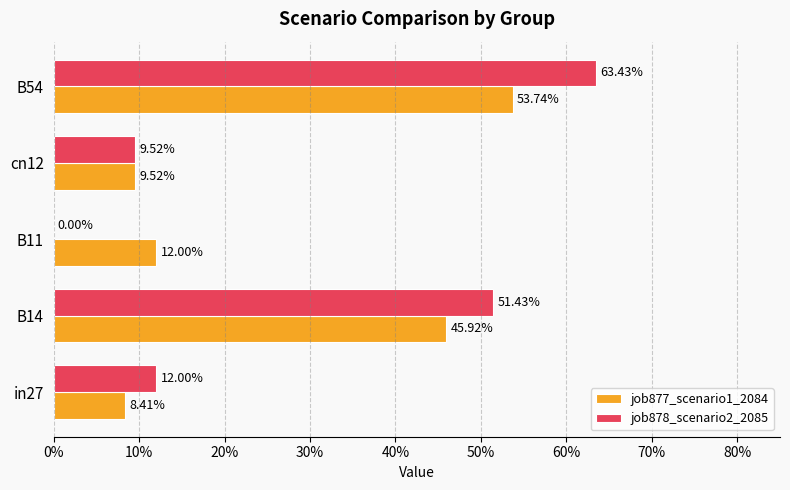

What are all the series names shown in the legend?

job877_scenario1_2084, job878_scenario2_2085